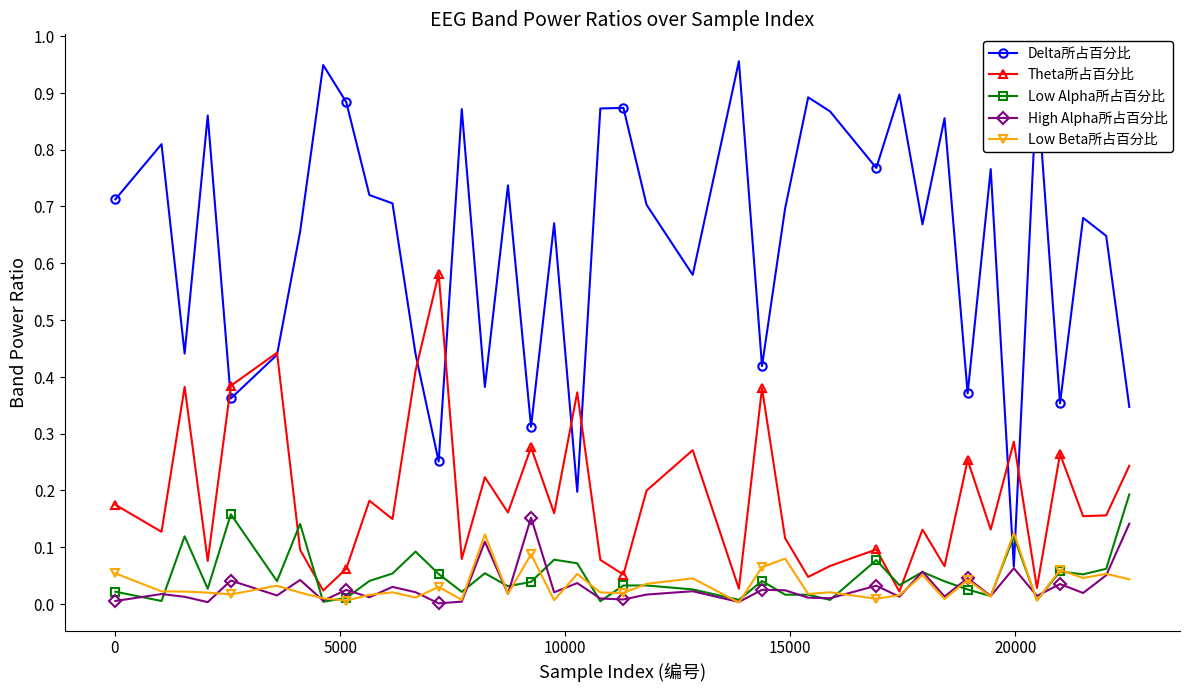

List the series in order of their peak value, lowest first.

Low Beta所占百分比, High Alpha所占百分比, Low Alpha所占百分比, Theta所占百分比, Delta所占百分比